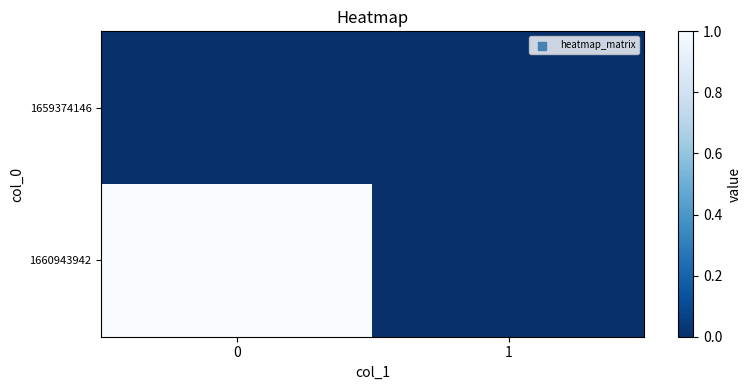

Reading right to left, what are all the values shown in this chart?

row_0: 0	0
row_1: 0	1